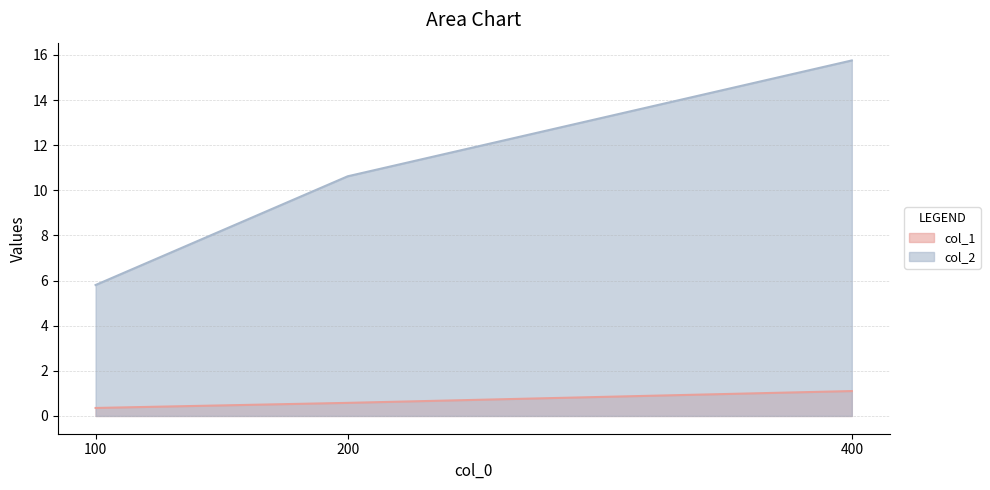

Reading left to right, transcribe all the data shown in this chart.

col_1: 100=0.4	200=0.6	400=1.1
col_2: 100=5.8	200=10.6	400=15.8